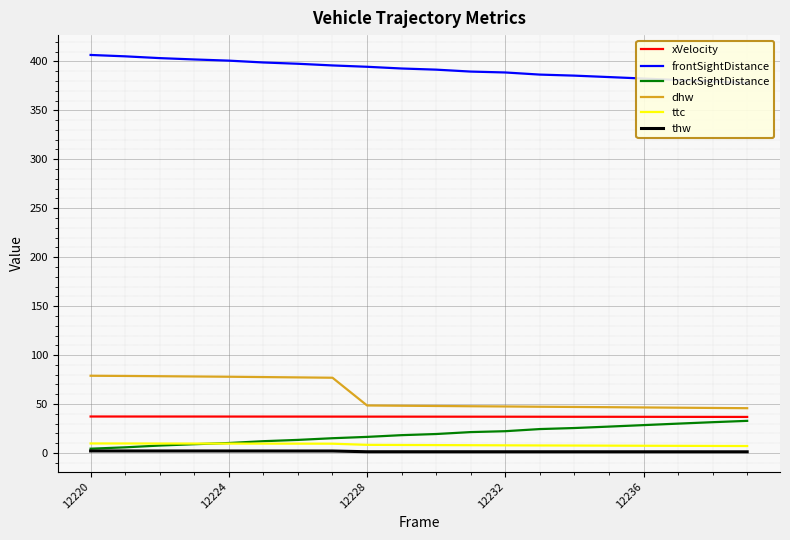

The dhw series shows 77.9 at 12224. True or false?

True